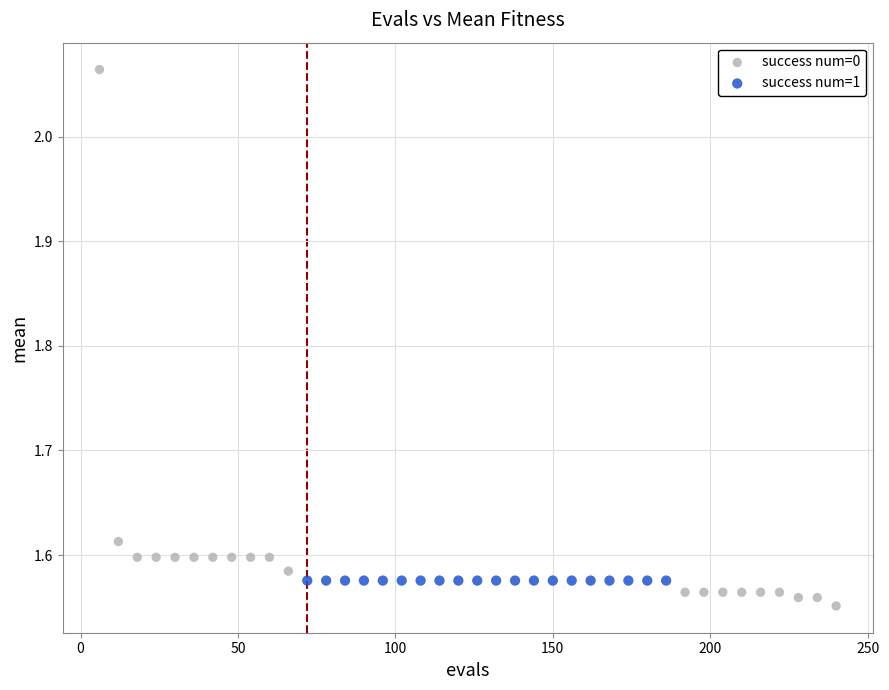

Which series contains the highest Y value?

success num=0